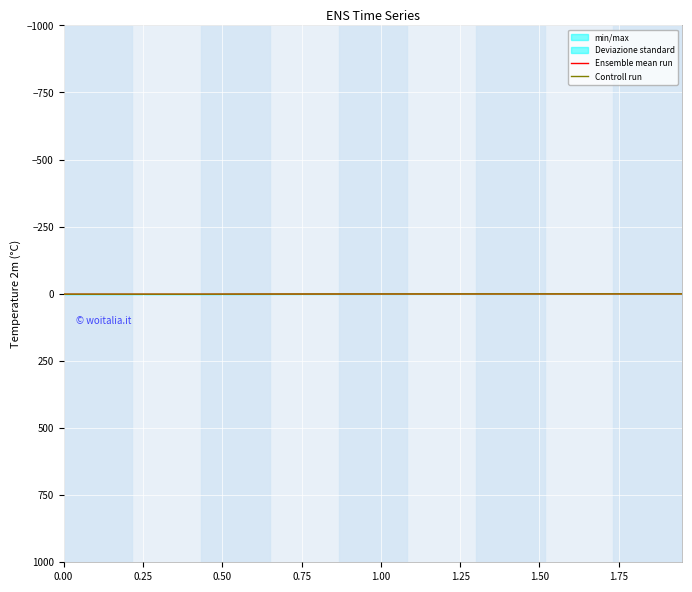

List the series in order of their peak value, highest first.

Ensemble mean run, Controll run